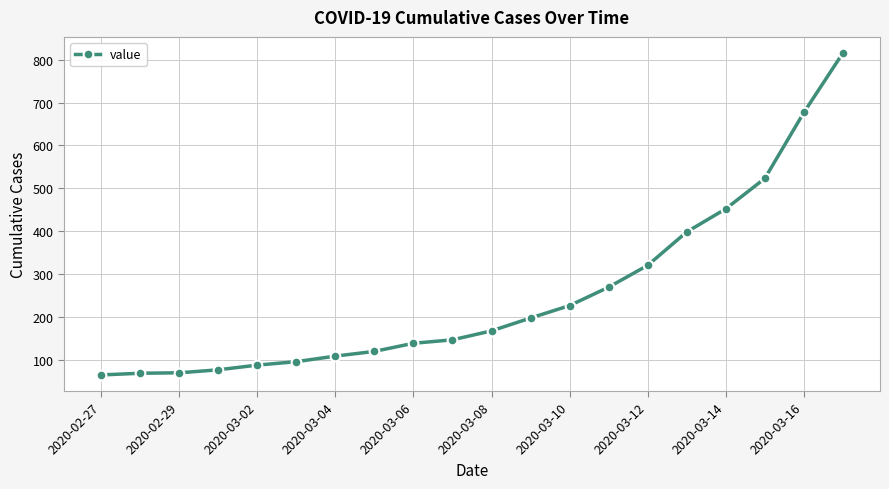

What is the difference between the maximum and minimum values?

752